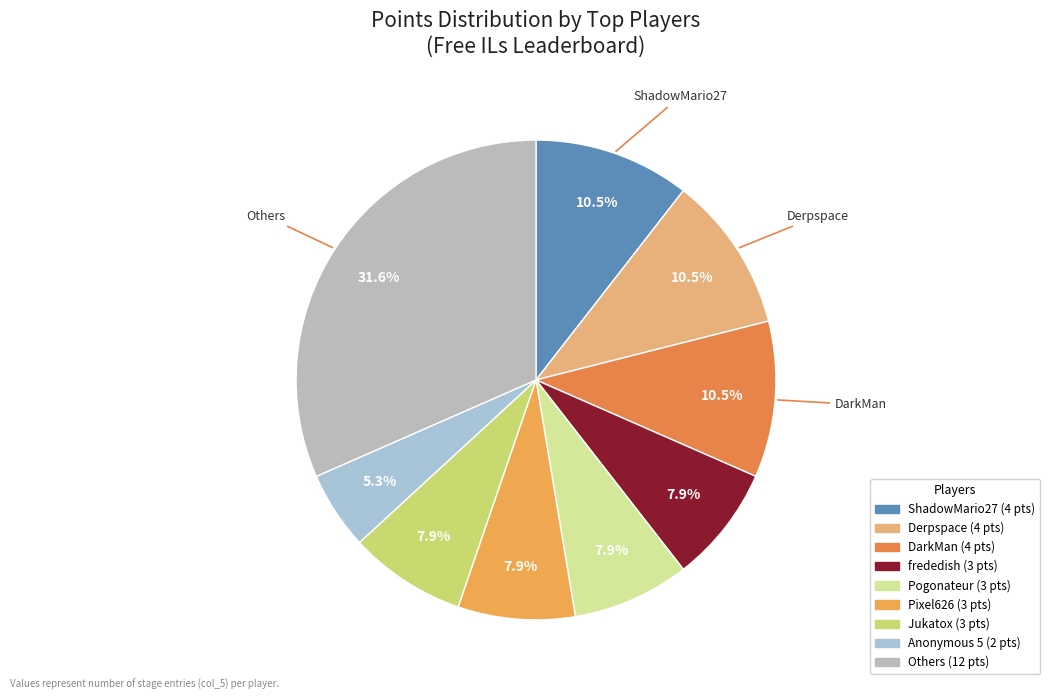

Count the number of slices in the pie.

9